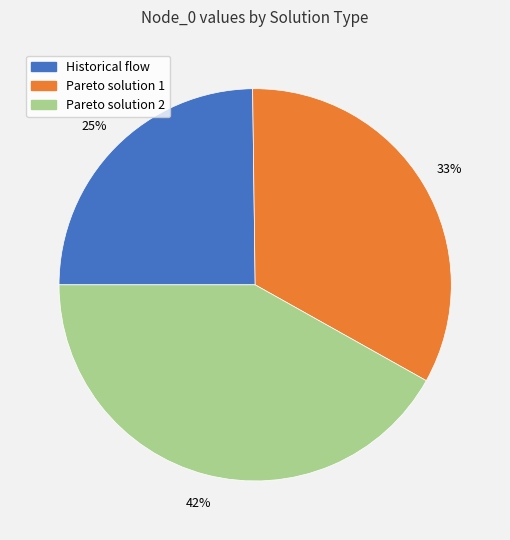

To the nearest percent, what is the average slice percentage?

33%